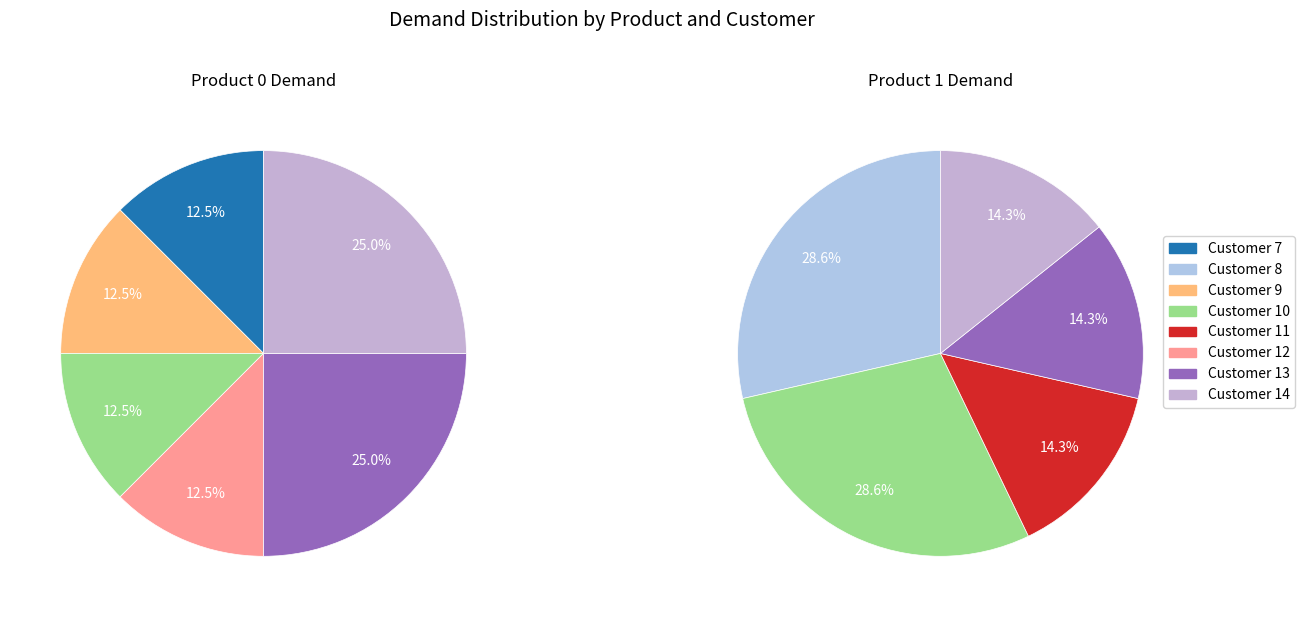

Does any single category account for the majority?

No